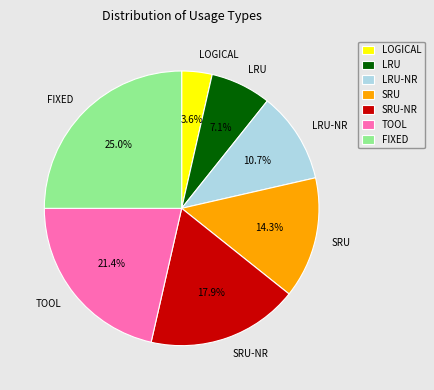

To the nearest percent, what percentage of the pie is TOOL?

21%